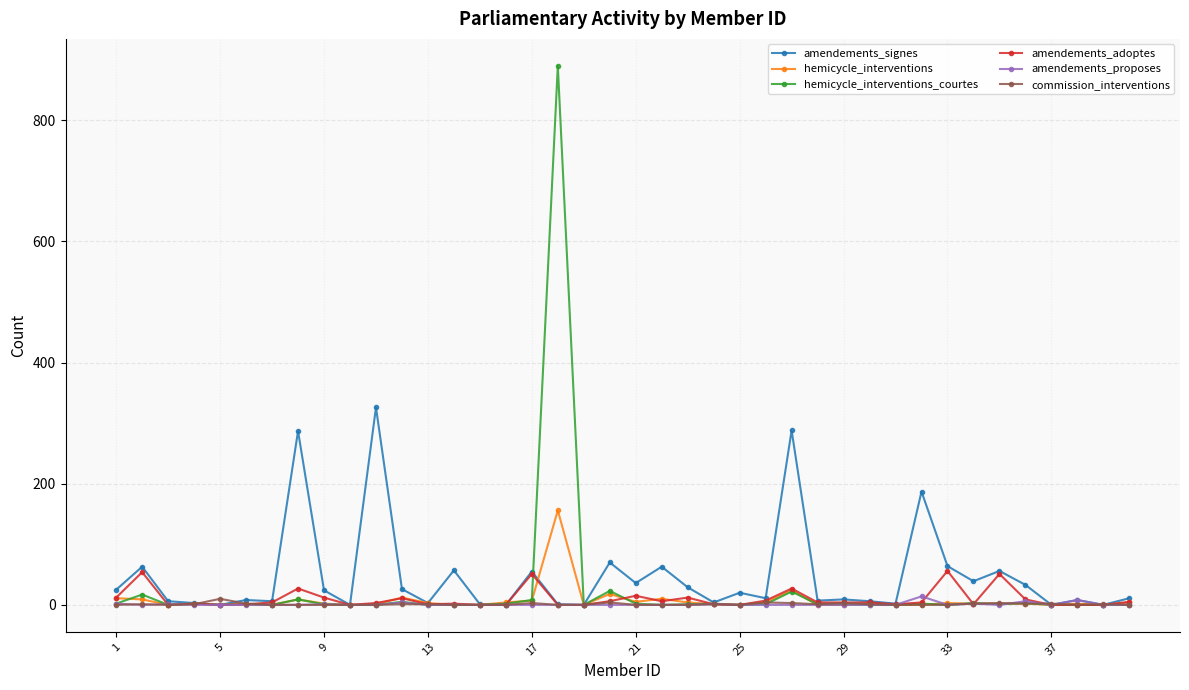

Which series has the largest range (max minus min)?

hemicycle_interventions_courtes